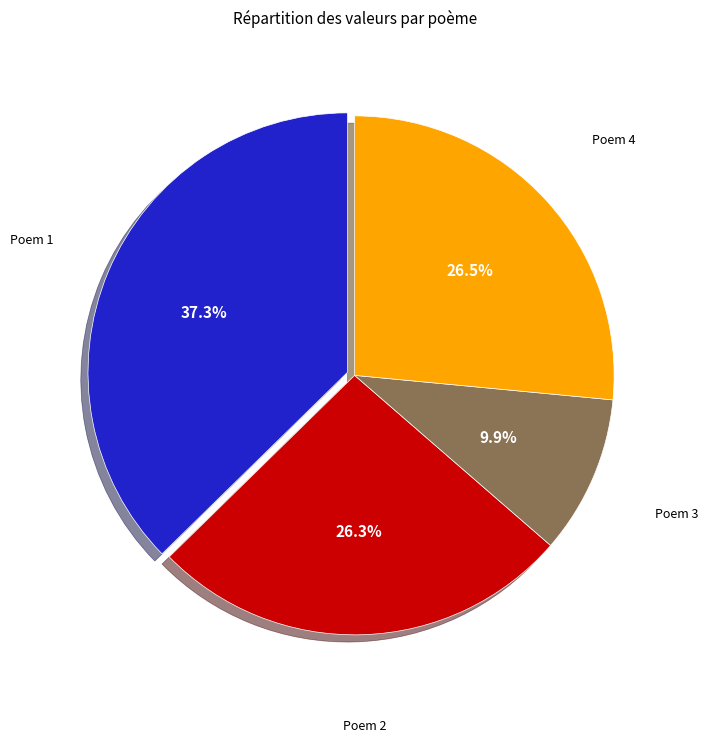

How many slices are in this pie chart?

4